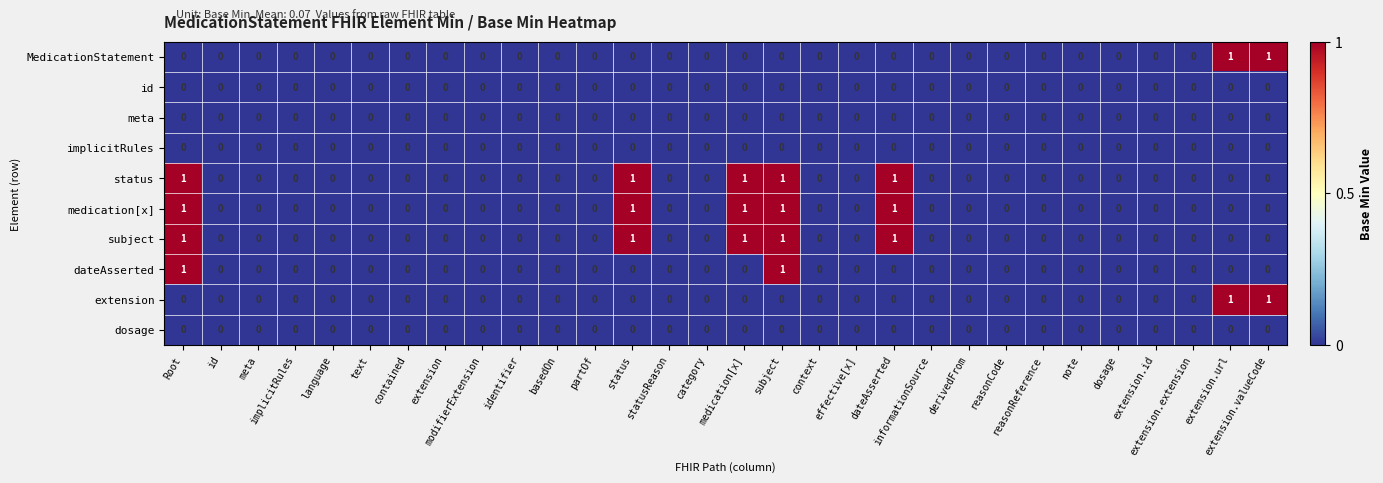

Reading left to right, list all the values displayed in this chart.

MedicationStatement: Root=0	id=0	meta=0	implicitRules=0	language=0	text=0	contained=0	extension=0	modifierExtension=0	identifier=0	basedOn=0	partOf=0	status=0	statusReason=0	category=0	medication[x]=0	subject=0	context=0	effective[x]=0	dateAsserted=0	informationSource=0	derivedFrom=0	reasonCode=0	reasonReference=0	note=0	dosage=0	extension.id=0	extension.extension=0	extension.url=1	extension.valueCode=1
id: Root=0	id=0	meta=0	implicitRules=0	language=0	text=0	contained=0	extension=0	modifierExtension=0	identifier=0	basedOn=0	partOf=0	status=0	statusReason=0	category=0	medication[x]=0	subject=0	context=0	effective[x]=0	dateAsserted=0	informationSource=0	derivedFrom=0	reasonCode=0	reasonReference=0	note=0	dosage=0	extension.id=0	extension.extension=0	extension.url=0	extension.valueCode=0
meta: Root=0	id=0	meta=0	implicitRules=0	language=0	text=0	contained=0	extension=0	modifierExtension=0	identifier=0	basedOn=0	partOf=0	status=0	statusReason=0	category=0	medication[x]=0	subject=0	context=0	effective[x]=0	dateAsserted=0	informationSource=0	derivedFrom=0	reasonCode=0	reasonReference=0	note=0	dosage=0	extension.id=0	extension.extension=0	extension.url=0	extension.valueCode=0
implicitRules: Root=0	id=0	meta=0	implicitRules=0	language=0	text=0	contained=0	extension=0	modifierExtension=0	identifier=0	basedOn=0	partOf=0	status=0	statusReason=0	category=0	medication[x]=0	subject=0	context=0	effective[x]=0	dateAsserted=0	informationSource=0	derivedFrom=0	reasonCode=0	reasonReference=0	note=0	dosage=0	extension.id=0	extension.extension=0	extension.url=0	extension.valueCode=0
status: Root=1	id=0	meta=0	implicitRules=0	language=0	text=0	contained=0	extension=0	modifierExtension=0	identifier=0	basedOn=0	partOf=0	status=1	statusReason=0	category=0	medication[x]=1	subject=1	context=0	effective[x]=0	dateAsserted=1	informationSource=0	derivedFrom=0	reasonCode=0	reasonReference=0	note=0	dosage=0	extension.id=0	extension.extension=0	extension.url=0	extension.valueCode=0
medication[x]: Root=1	id=0	meta=0	implicitRules=0	language=0	text=0	contained=0	extension=0	modifierExtension=0	identifier=0	basedOn=0	partOf=0	status=1	statusReason=0	category=0	medication[x]=1	subject=1	context=0	effective[x]=0	dateAsserted=1	informationSource=0	derivedFrom=0	reasonCode=0	reasonReference=0	note=0	dosage=0	extension.id=0	extension.extension=0	extension.url=0	extension.valueCode=0
subject: Root=1	id=0	meta=0	implicitRules=0	language=0	text=0	contained=0	extension=0	modifierExtension=0	identifier=0	basedOn=0	partOf=0	status=1	statusReason=0	category=0	medication[x]=1	subject=1	context=0	effective[x]=0	dateAsserted=1	informationSource=0	derivedFrom=0	reasonCode=0	reasonReference=0	note=0	dosage=0	extension.id=0	extension.extension=0	extension.url=0	extension.valueCode=0
dateAsserted: Root=1	id=0	meta=0	implicitRules=0	language=0	text=0	contained=0	extension=0	modifierExtension=0	identifier=0	basedOn=0	partOf=0	status=0	statusReason=0	category=0	medication[x]=0	subject=1	context=0	effective[x]=0	dateAsserted=0	informationSource=0	derivedFrom=0	reasonCode=0	reasonReference=0	note=0	dosage=0	extension.id=0	extension.extension=0	extension.url=0	extension.valueCode=0
extension: Root=0	id=0	meta=0	implicitRules=0	language=0	text=0	contained=0	extension=0	modifierExtension=0	identifier=0	basedOn=0	partOf=0	status=0	statusReason=0	category=0	medication[x]=0	subject=0	context=0	effective[x]=0	dateAsserted=0	informationSource=0	derivedFrom=0	reasonCode=0	reasonReference=0	note=0	dosage=0	extension.id=0	extension.extension=0	extension.url=1	extension.valueCode=1
dosage: Root=0	id=0	meta=0	implicitRules=0	language=0	text=0	contained=0	extension=0	modifierExtension=0	identifier=0	basedOn=0	partOf=0	status=0	statusReason=0	category=0	medication[x]=0	subject=0	context=0	effective[x]=0	dateAsserted=0	informationSource=0	derivedFrom=0	reasonCode=0	reasonReference=0	note=0	dosage=0	extension.id=0	extension.extension=0	extension.url=0	extension.valueCode=0